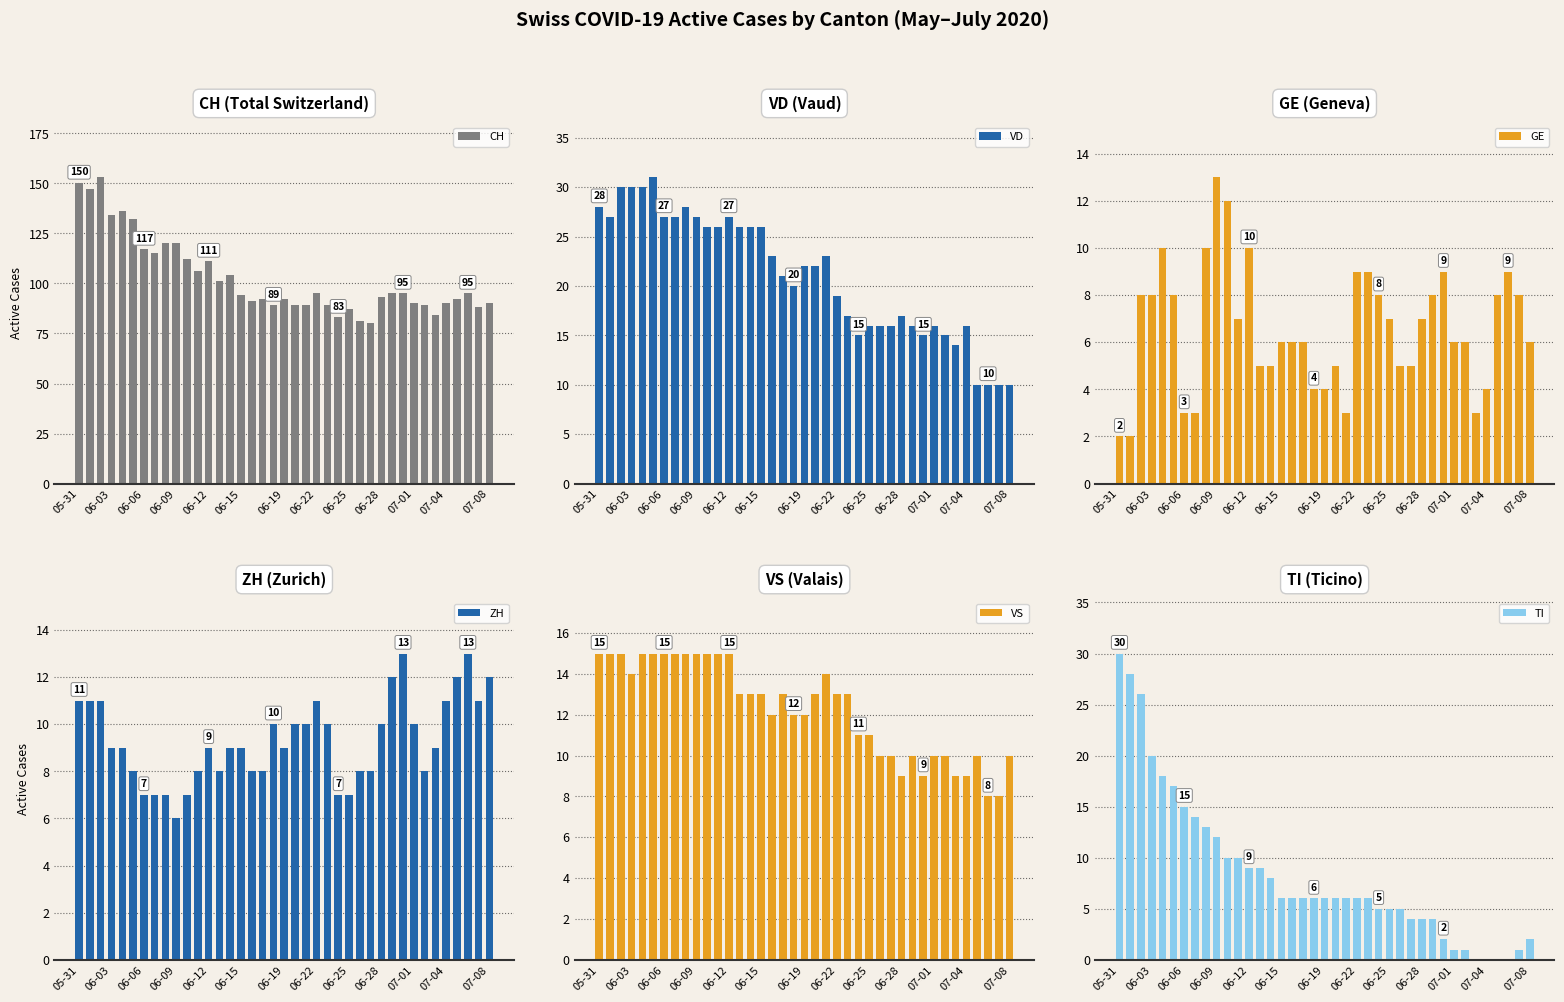

How many ZH values are between 8 and 11?

27